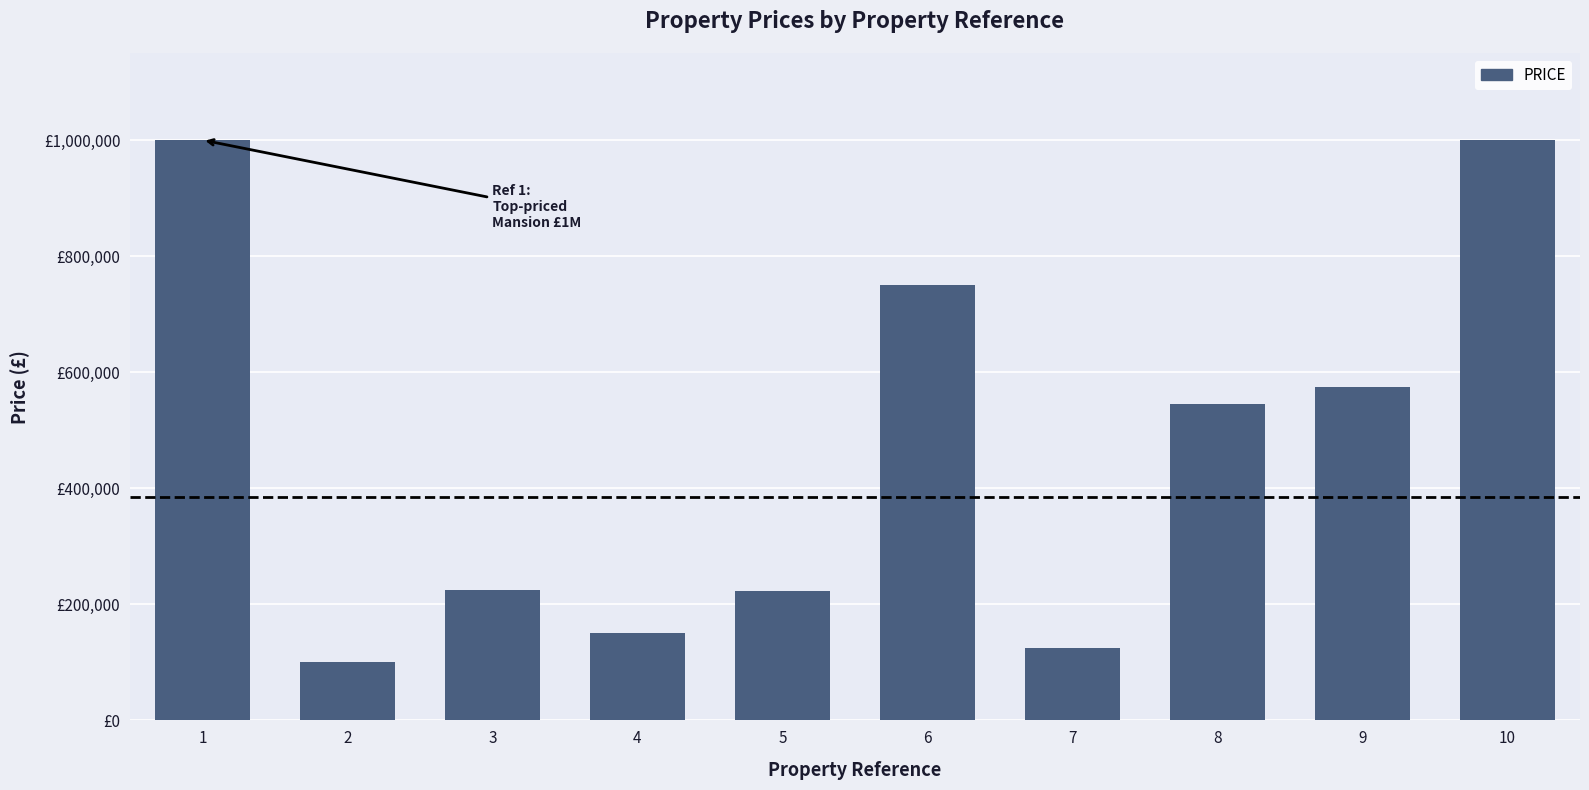

Are the bars horizontal?

No